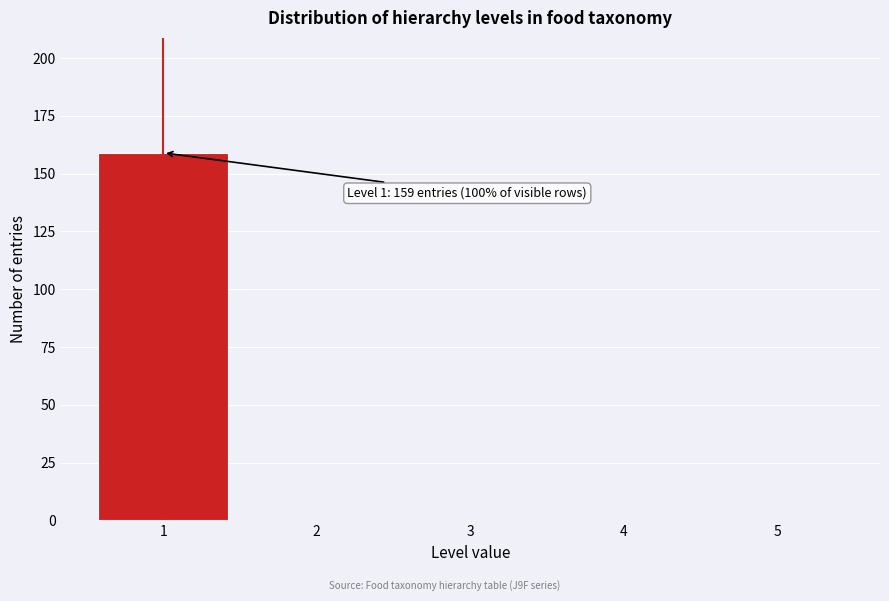

Reading right to left, list all the values displayed in this chart.

5=0	4=0	3=0	2=0	1=159